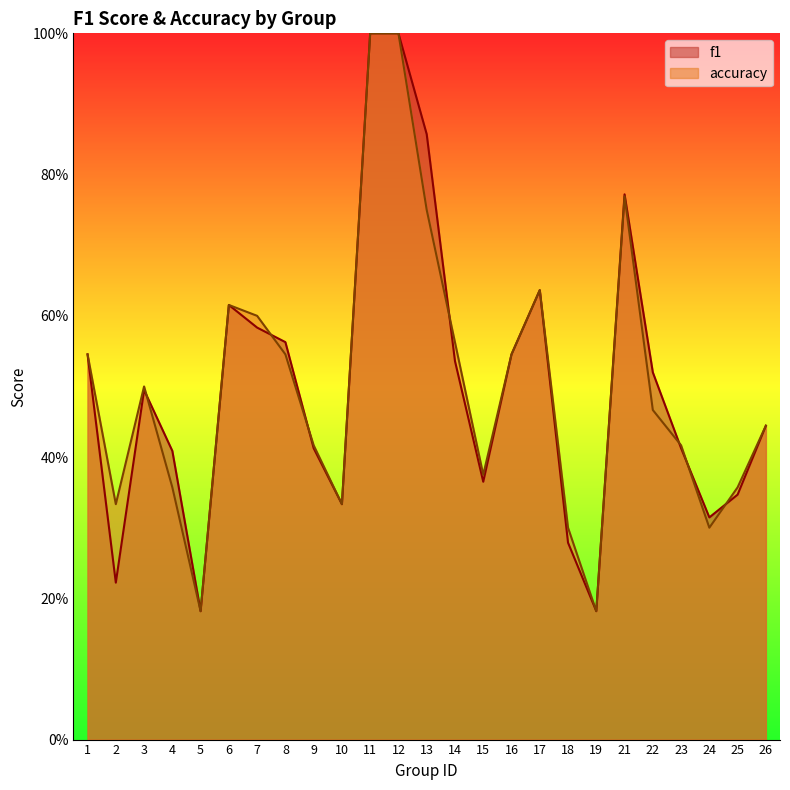

What is the smallest value displayed?

0.2